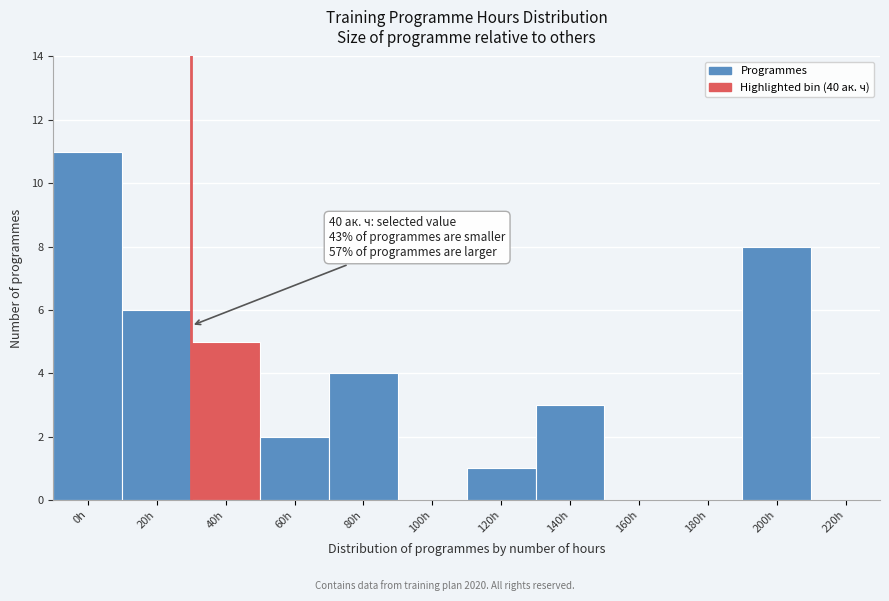

Reading left to right, list all the values displayed in this chart.

0h=11	20h=6	40h=5	60h=2	80h=4	100h=0	120h=1	140h=3	160h=0	180h=0	200h=8	220h=0